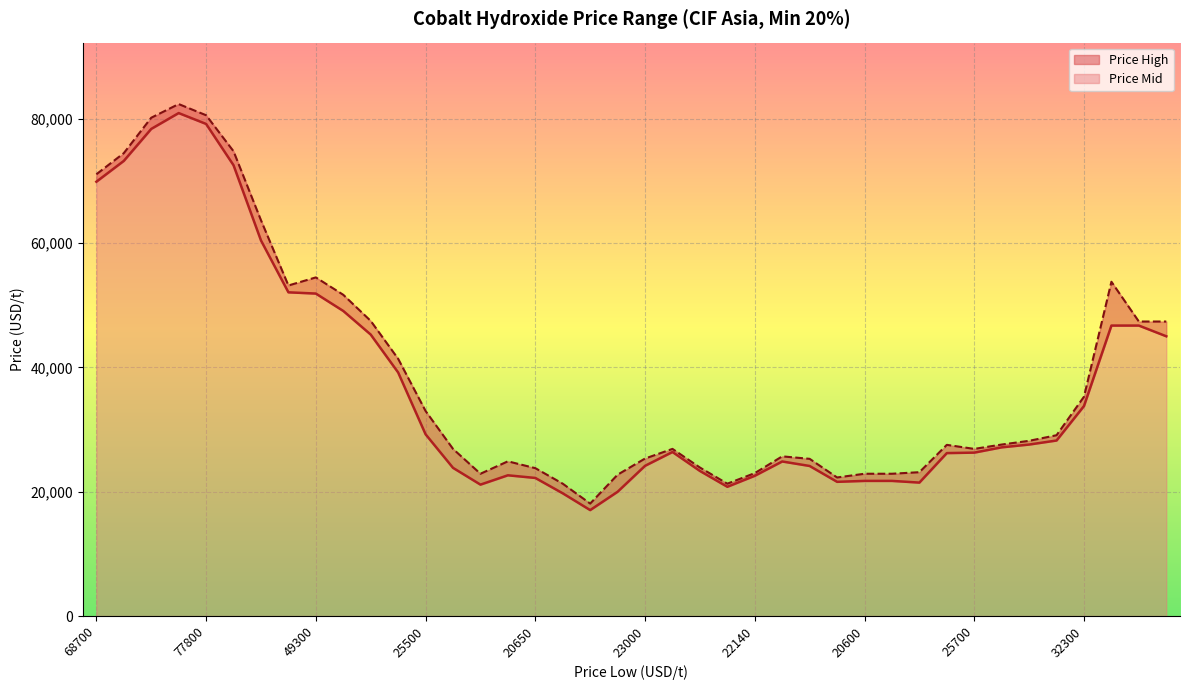

What is the lowest value of the Price Mid series?

17050